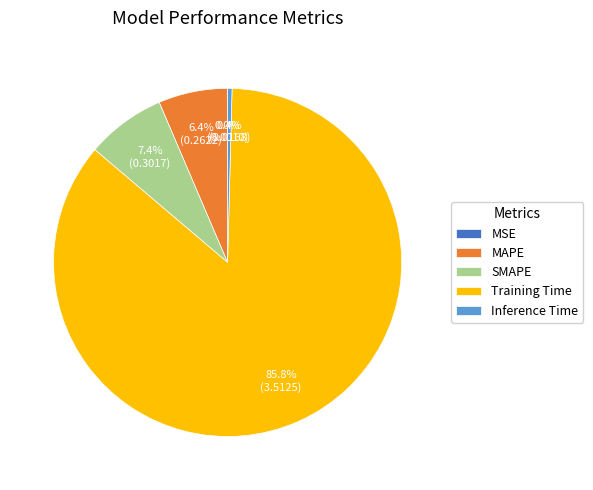

Is there any slice that represents more than half of the pie?

Yes